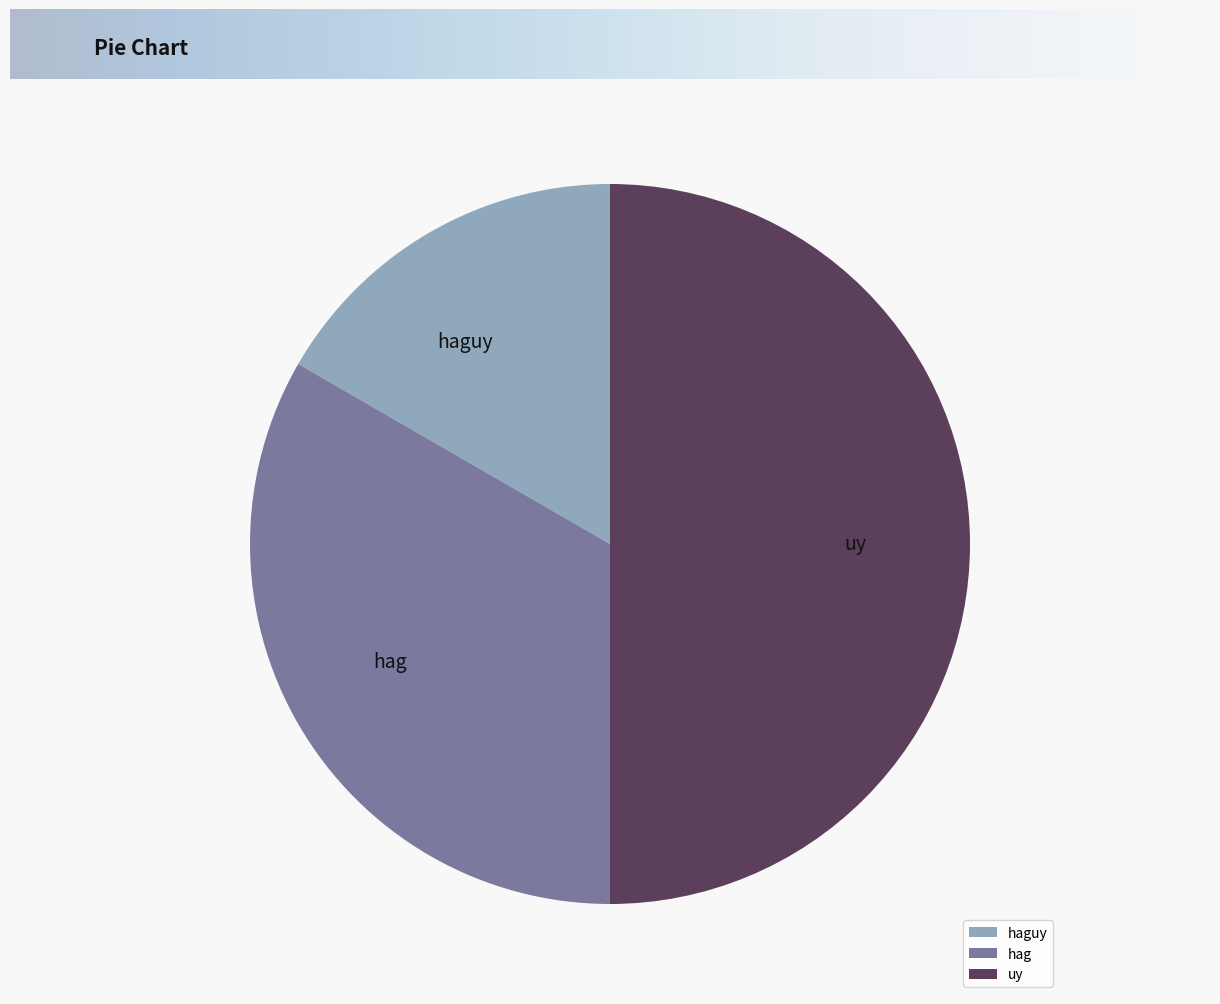

Which slice is the smallest?

haguy